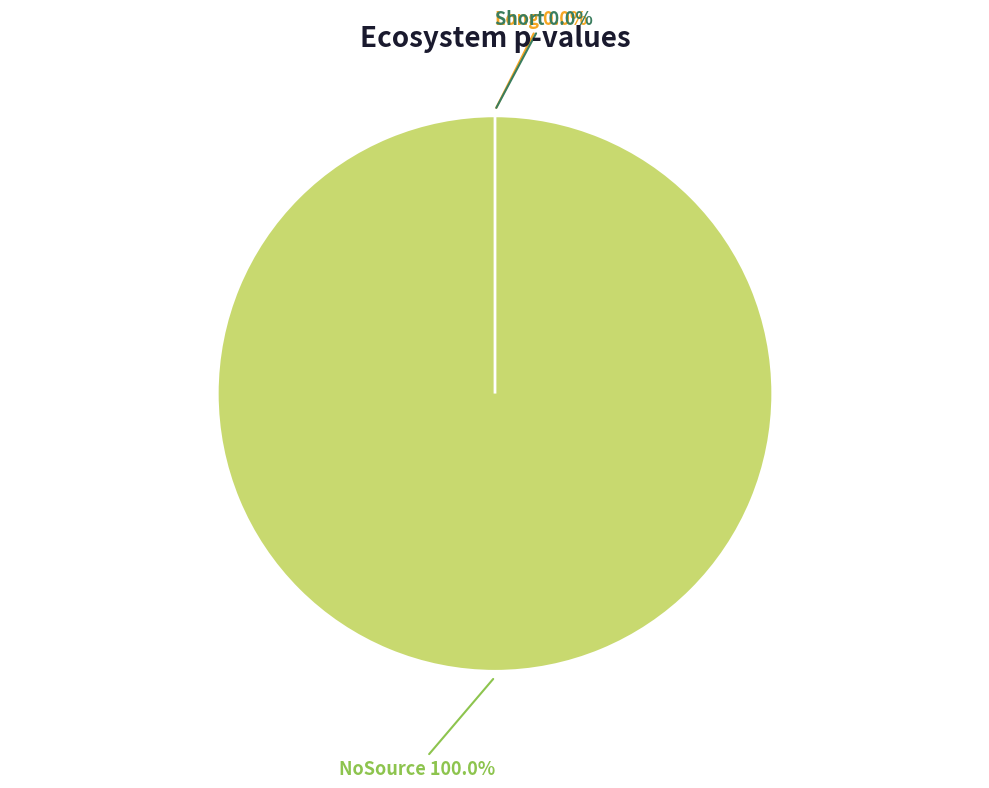

Which category has the biggest portion of the pie?

NoSource